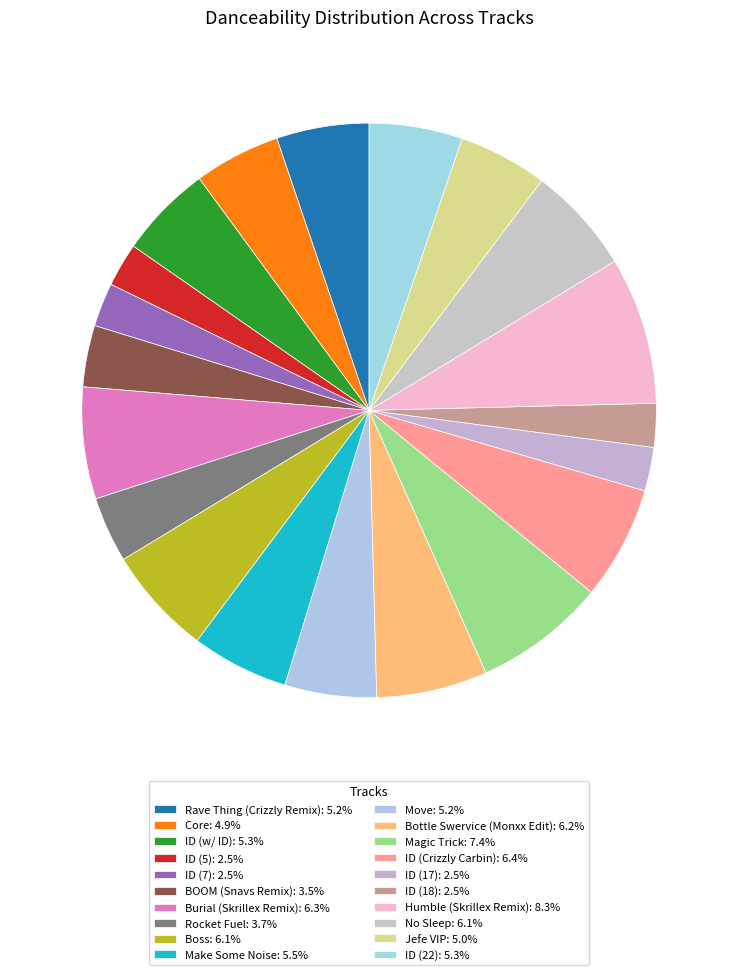

Between Humble (Skrillex Remix) and ID (22), which is larger?

Humble (Skrillex Remix)